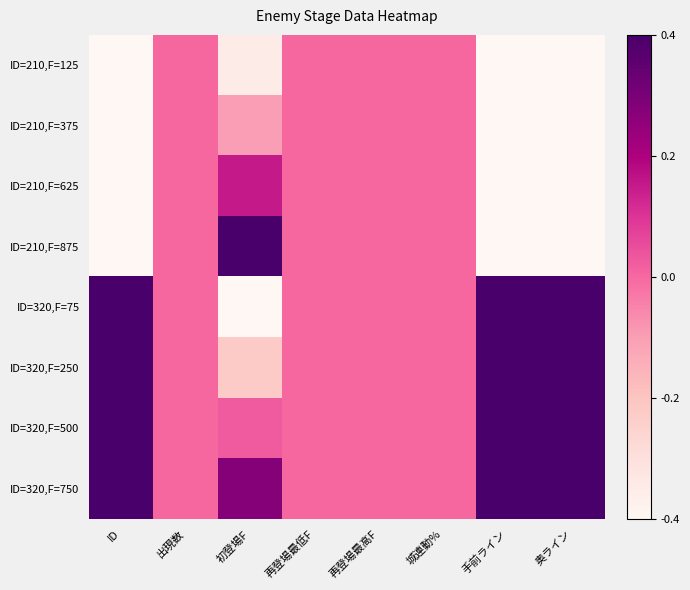

Which has a higher value, 出現数 or 初登場F?

出現数